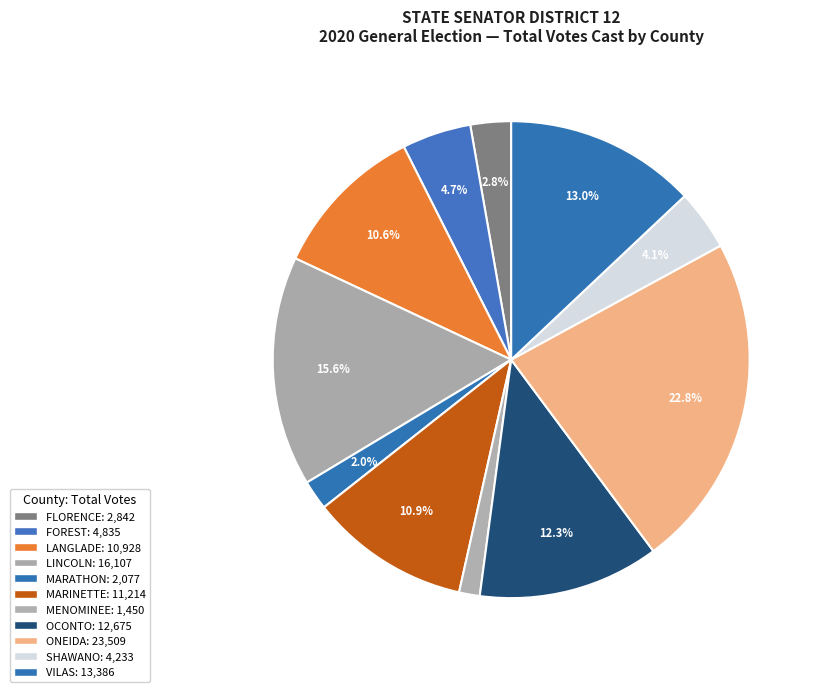

Between MARINETTE and VILAS, which is larger?

VILAS